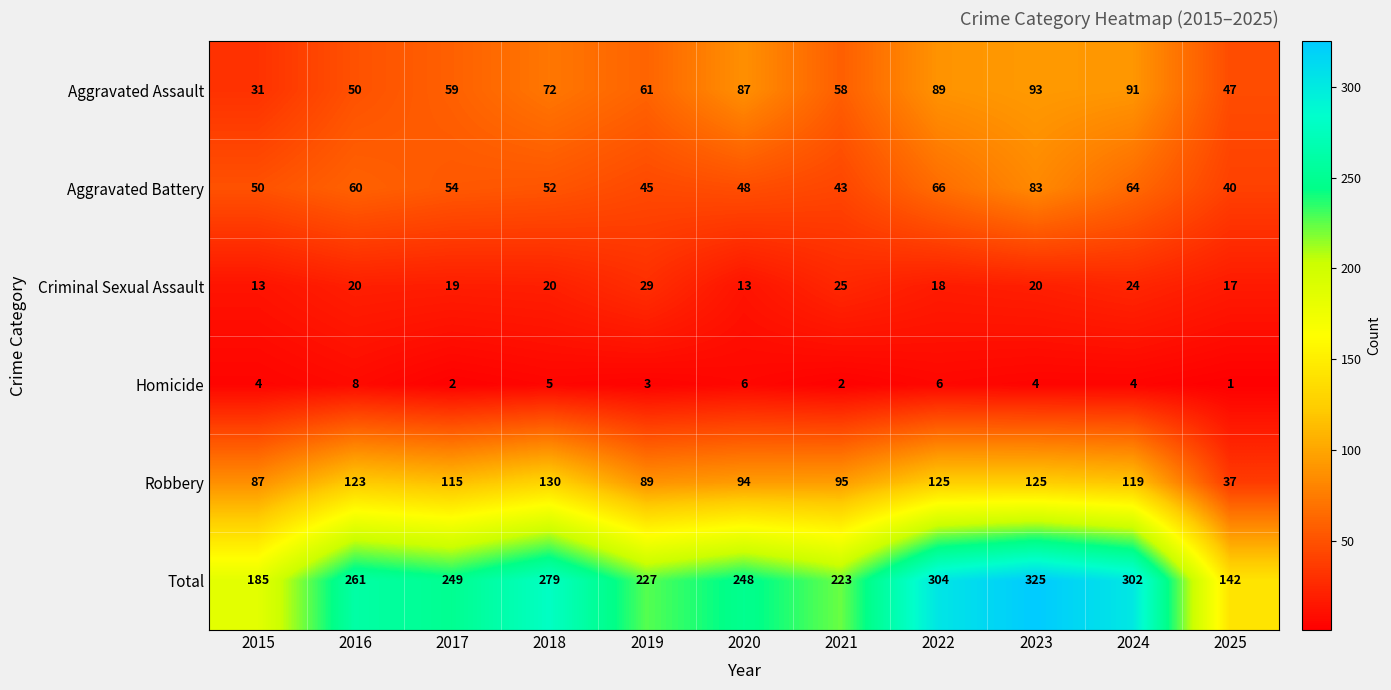

At which label is Total closest to 233?

2019